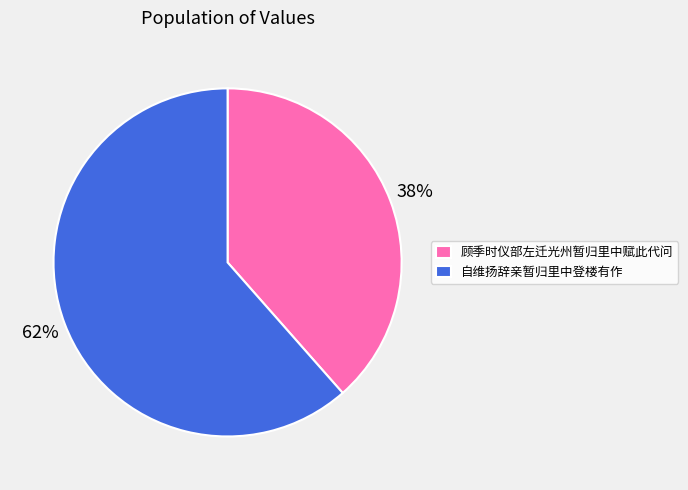

What percentage is the 自维扬辞亲暂归里中登楼有作 slice, to the nearest percent?

62%